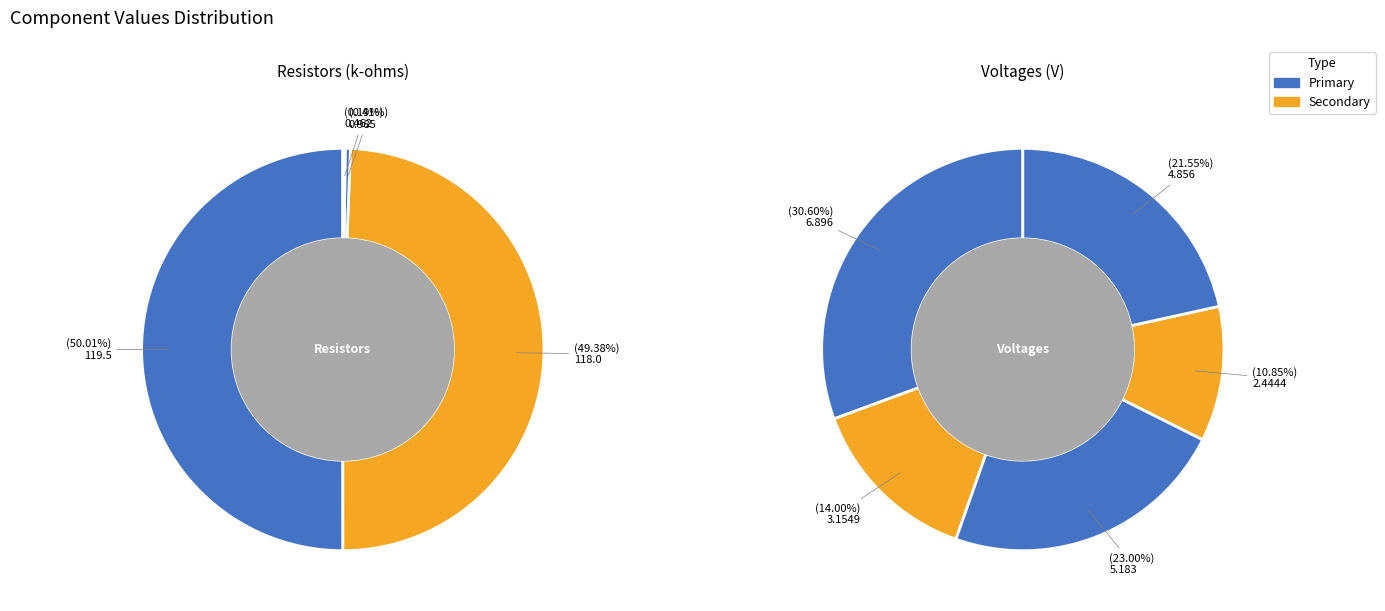

Does VRc account for over 50% of the chart?

No